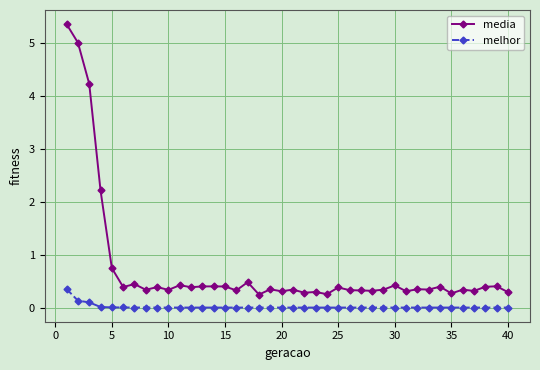

True or false: media and melhor cross at least once.

False